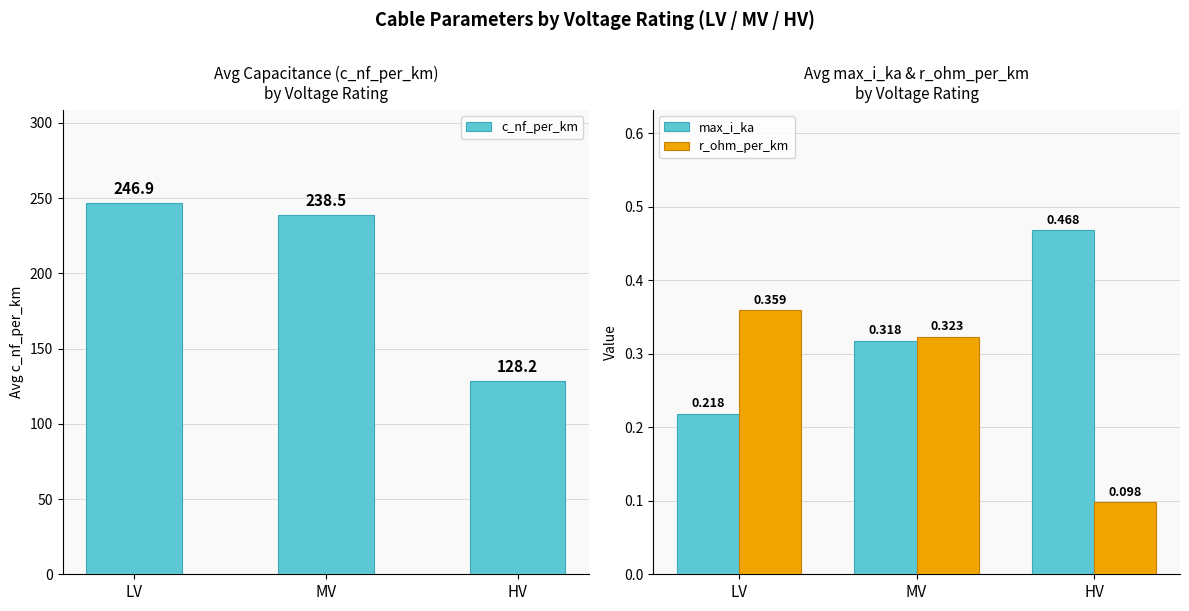

Which series has the largest range (max minus min)?

c_nf_per_km